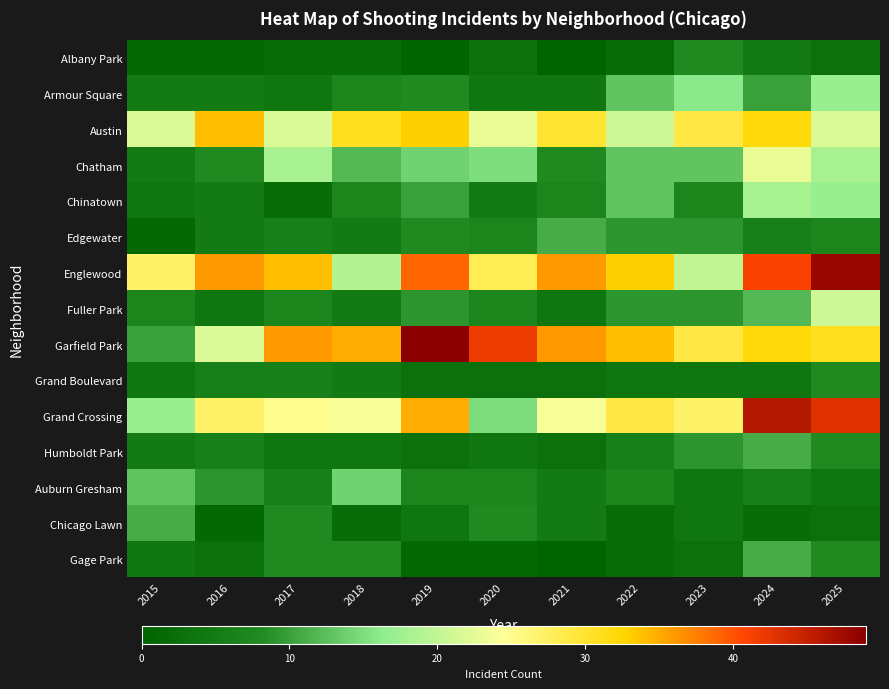

At which category is the sum across all series the highest?

2024